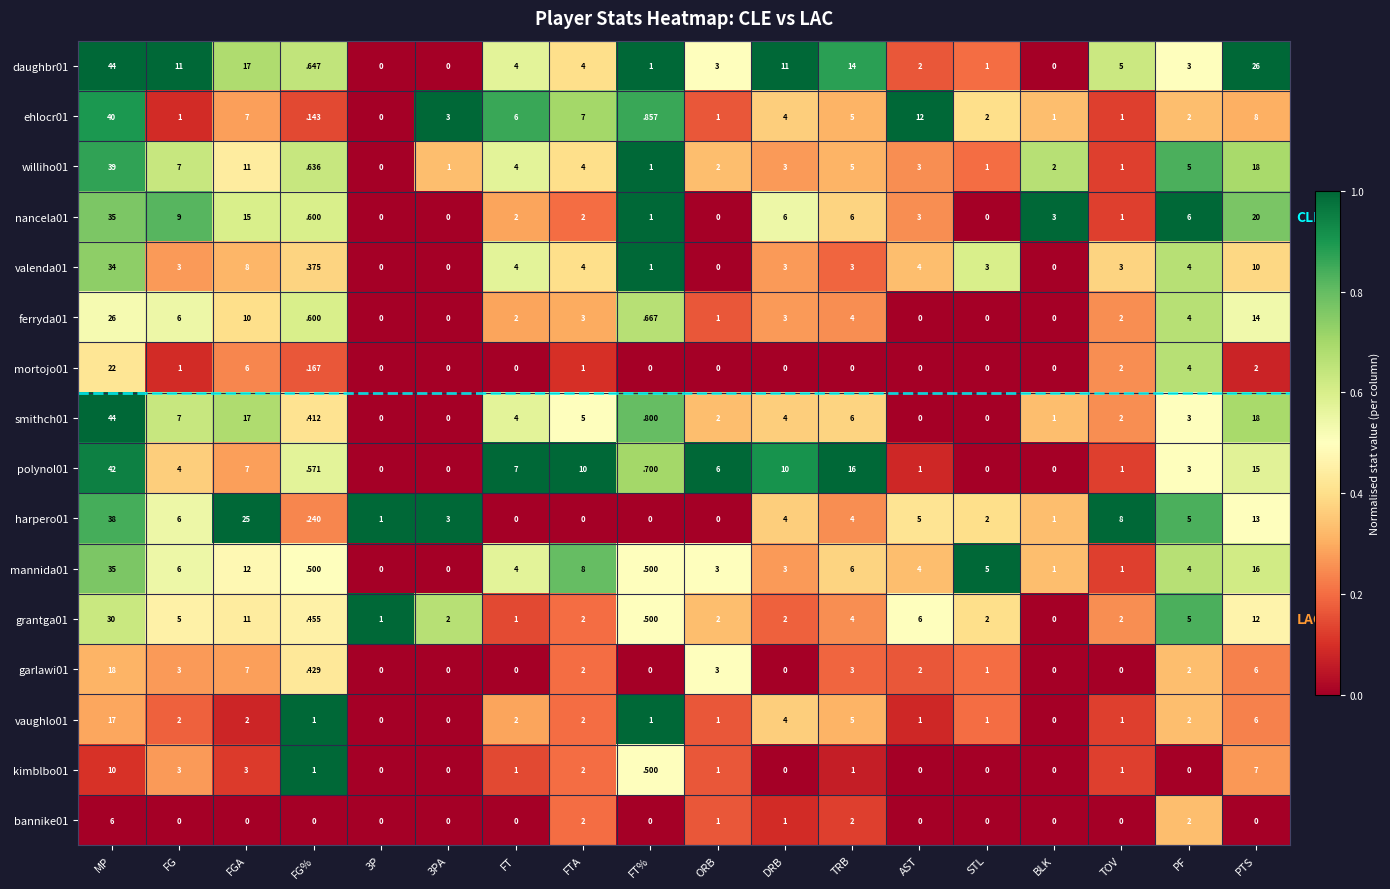

Which category has the highest value across all series?

MP